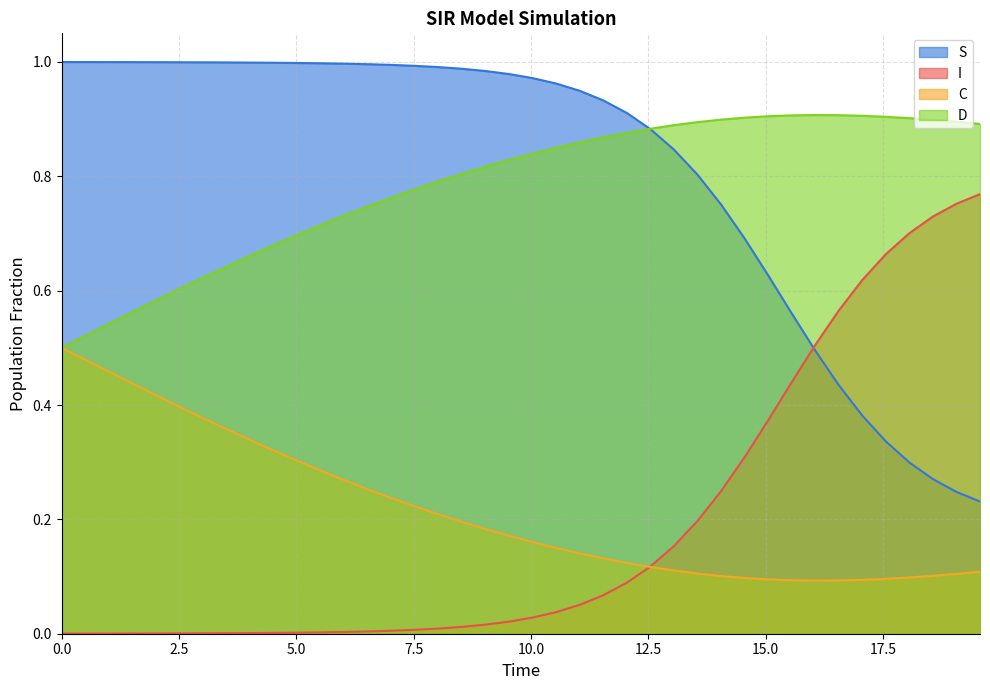

Which series has the largest total across all categories?

S